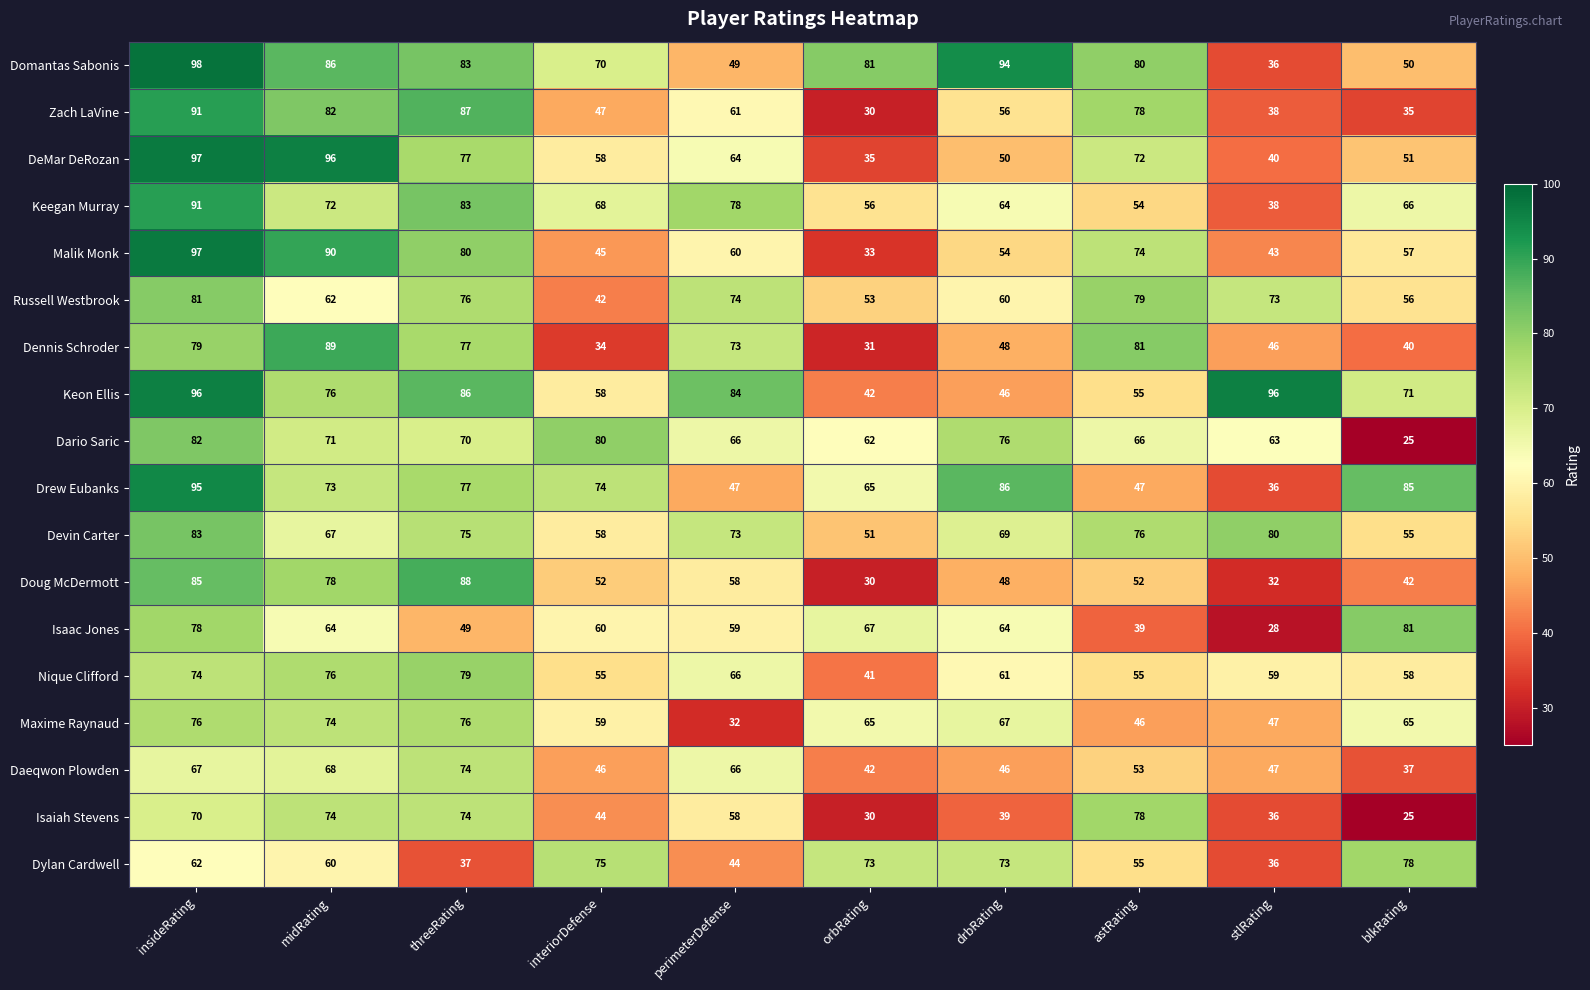

Between interiorDefense and drbRating, which series saw the biggest shift?

Domantas Sabonis